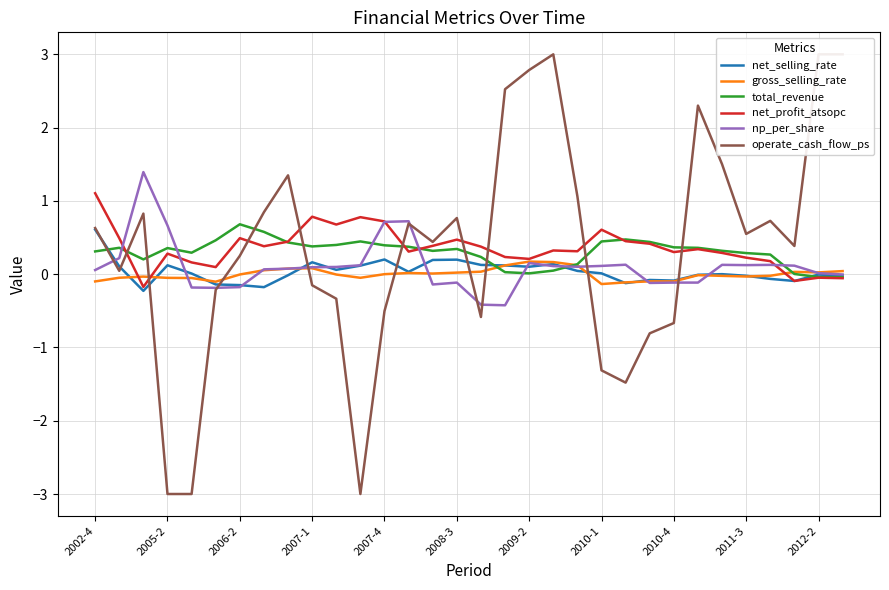

Reading left to right, extract all data points from this chart.

net_selling_rate: 0.6	0.1	-0.2	0.1	0.0	-0.1	-0.1	-0.2	-0.0	0.2	0.1	0.1	0.2	0.0	0.2	0.2	0.1	0.1	0.1	0.1	0.0	0.0	-0.1	-0.1	-0.1	-0.0	-0.0	-0.0	-0.1	-0.1	-0.0	-0.0
gross_selling_rate: -0.1	-0.0	-0.0	-0.1	-0.1	-0.1	-0.0	0.1	0.1	0.1	-0.0	-0.0	-0.0	0.0	0.0	0.0	0.0	0.1	0.2	0.2	0.1	-0.1	-0.1	-0.1	-0.1	-0.0	-0.0	-0.0	-0.0	0.0	0.0	0.0
total_revenue: 0.3	0.4	0.2	0.4	0.3	0.5	0.7	0.6	0.4	0.4	0.4	0.4	0.4	0.4	0.3	0.3	0.2	0.0	0.0	0.0	0.1	0.4	0.5	0.4	0.4	0.4	0.3	0.3	0.3	0.0	-0.0	-0.0
net_profit_atsopc: 1.1	0.5	-0.2	0.3	0.2	0.1	0.5	0.4	0.4	0.8	0.7	0.8	0.7	0.3	0.4	0.5	0.4	0.2	0.2	0.3	0.3	0.6	0.5	0.4	0.3	0.3	0.3	0.2	0.2	-0.1	-0.0	-0.1
np_per_share: 0.1	0.2	1.4	0.7	-0.2	-0.2	-0.2	0.1	0.1	0.1	0.1	0.1	0.7	0.7	-0.1	-0.1	-0.4	-0.4	0.2	0.1	0.1	0.1	0.1	-0.1	-0.1	-0.1	0.1	0.1	0.1	0.1	0.0	-0.0
operate_cash_flow_ps: 0.6	0.0	0.8	-3.0	-3.0	-0.2	0.3	0.8	1.3	-0.2	-0.3	-3.0	-0.5	0.7	0.4	0.8	-0.6	2.5	2.8	3.0	1.1	-1.3	-1.5	-0.8	-0.7	2.3	1.5	0.5	0.7	0.4	3.0	3.0